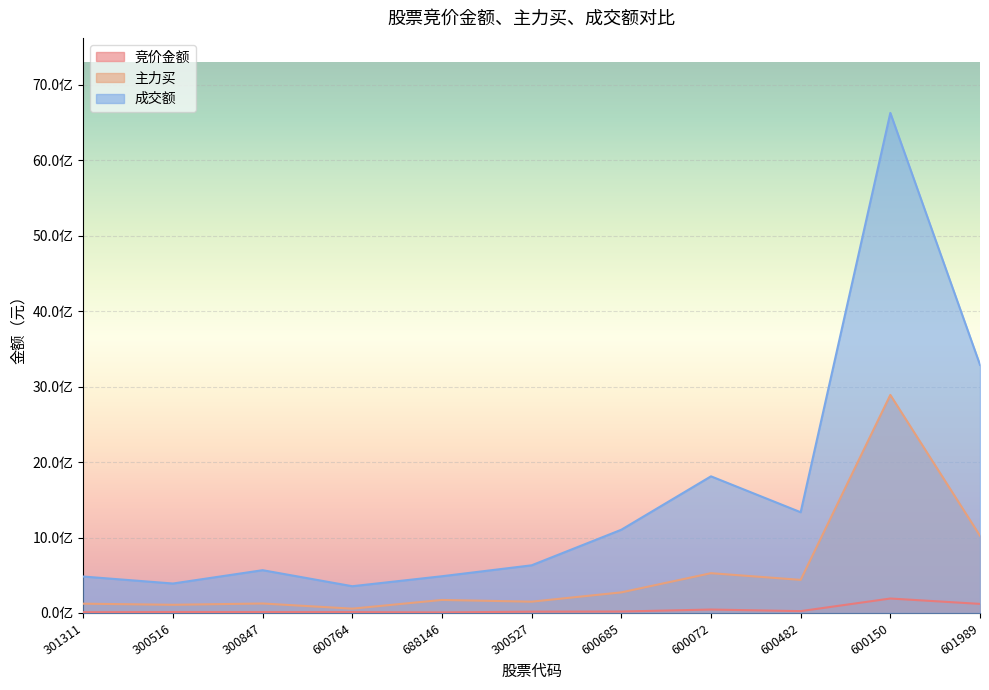

Is it true that 竞价金额 equals 8468658 at 600685?

False